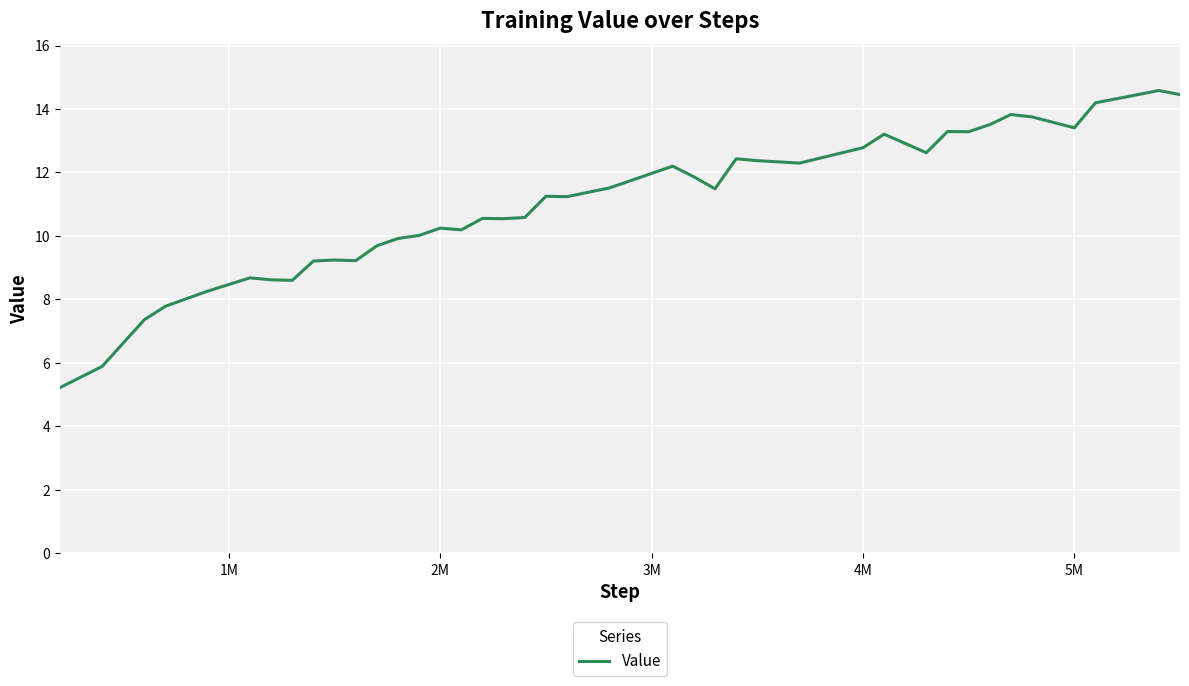

What is the difference between the maximum and minimum values?

9.4